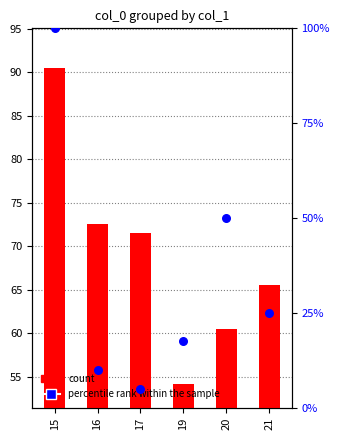

Is the value of percentile rank within the sample at 15 greater than the value of count at 19?

Yes